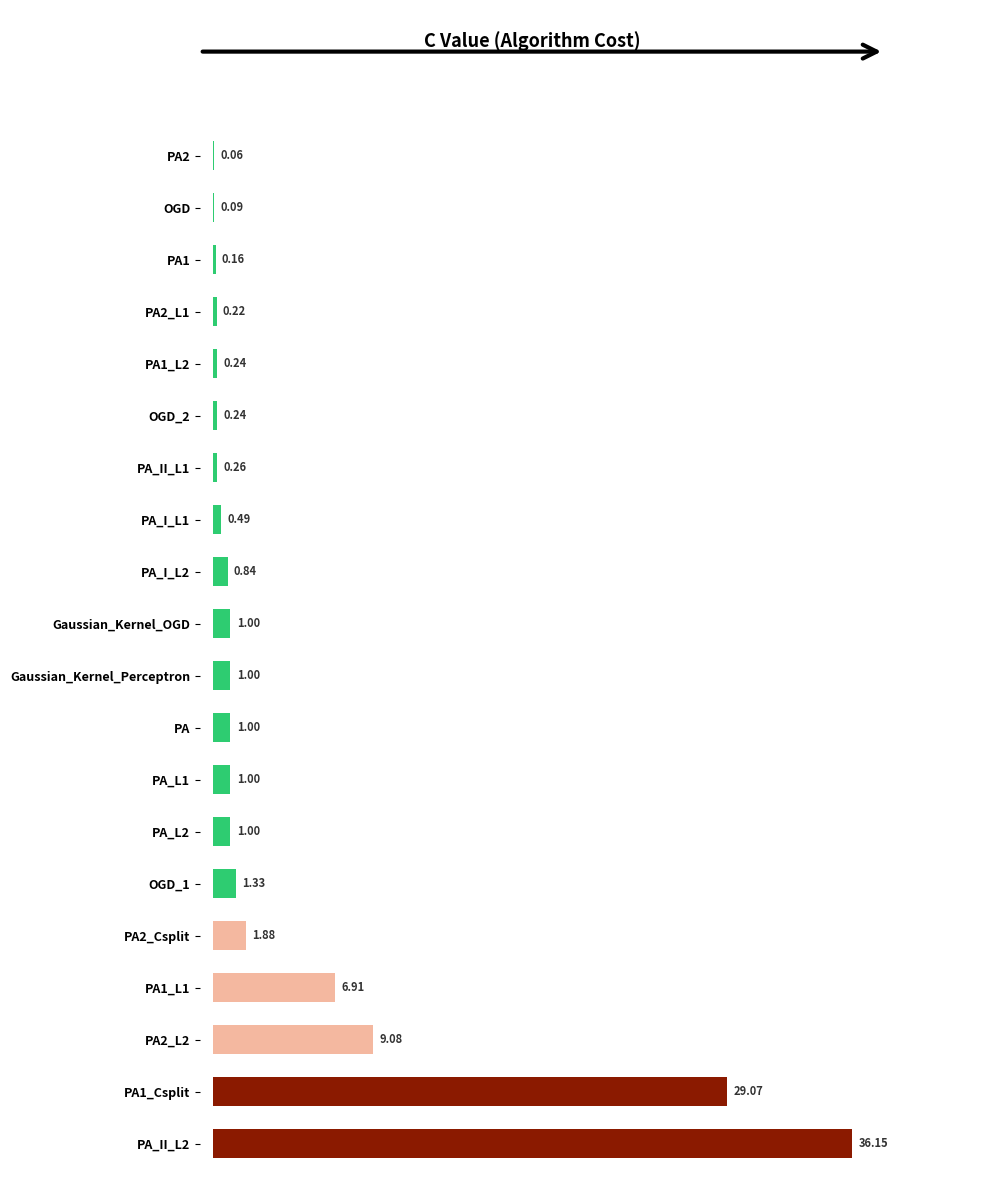

Which label corresponds to the largest value in the chart?

PA_II_L2